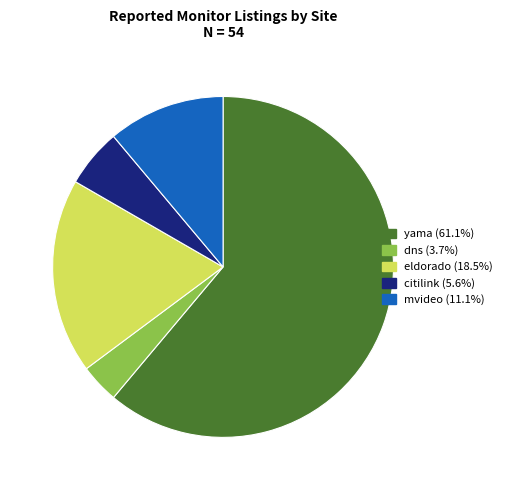

True or false: yama accounts for 61% of the total.

True